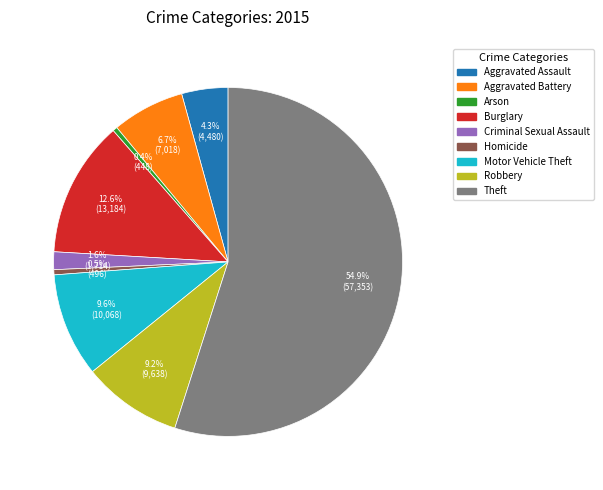

Between Robbery and Burglary, which is larger?

Burglary